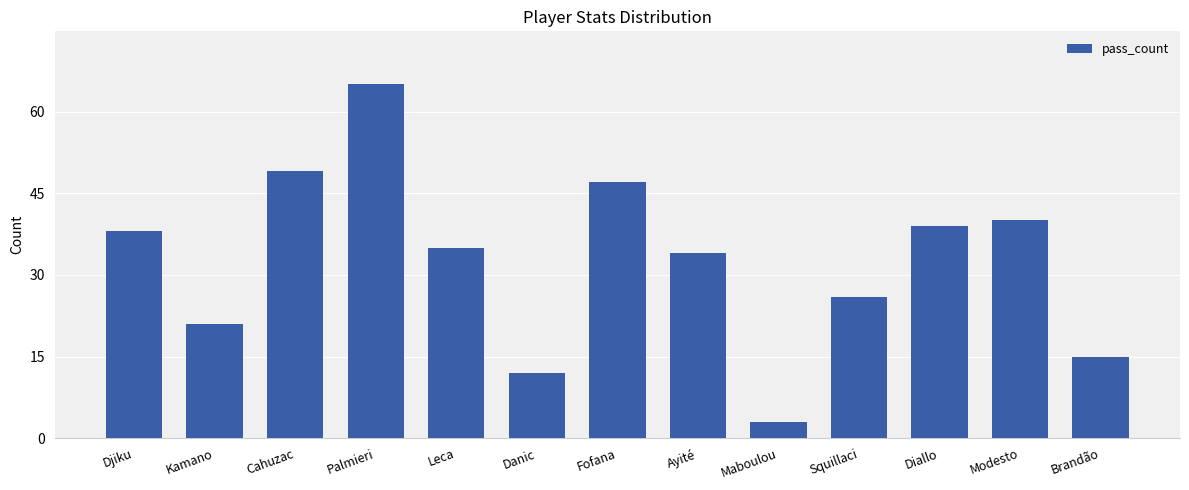

Where is the data nearest to the value 34?

Ayité